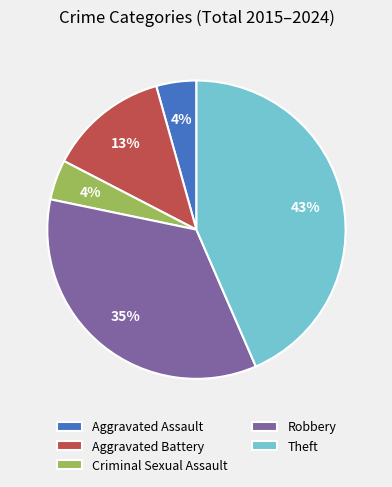

To the nearest percent, what is the average slice percentage?

20%